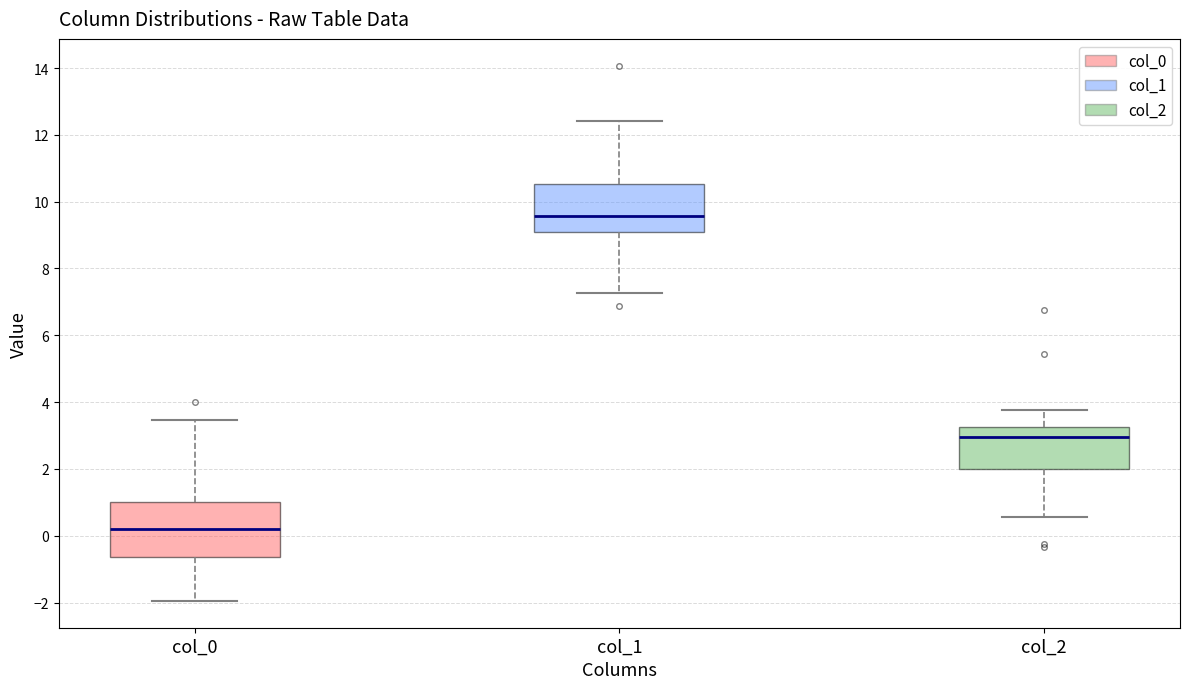

Which box has the lowest median line?

col_0